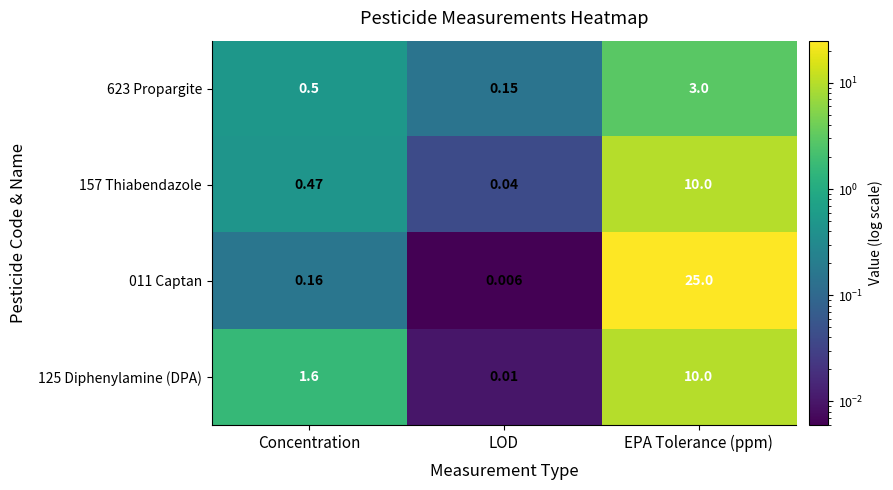

How many categories are shown in the chart?

3